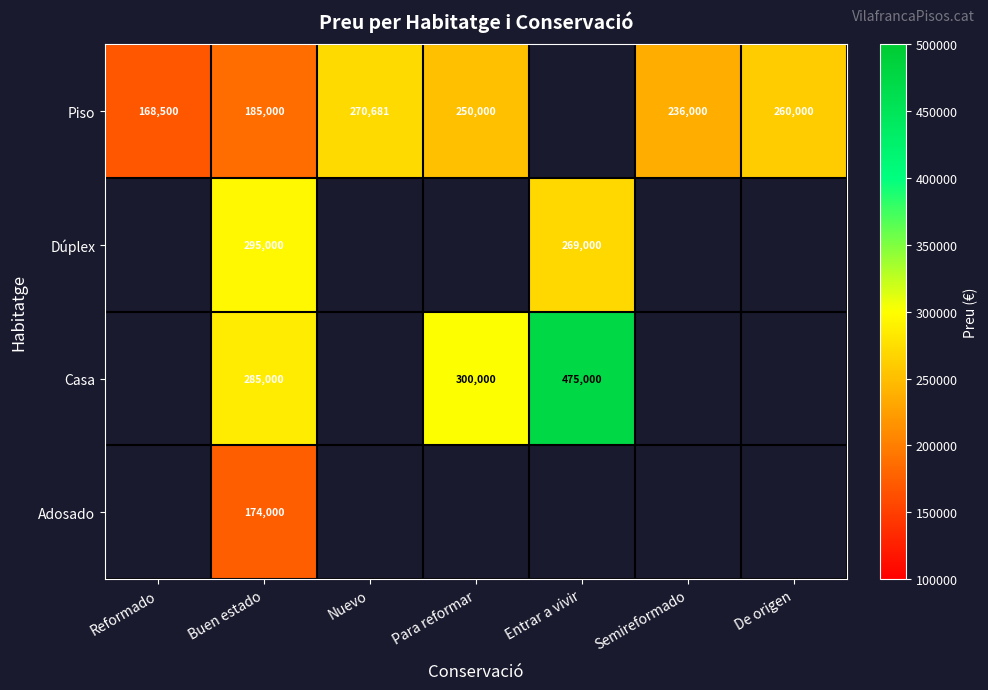

At which category is the sum across all series the highest?

Buen estado